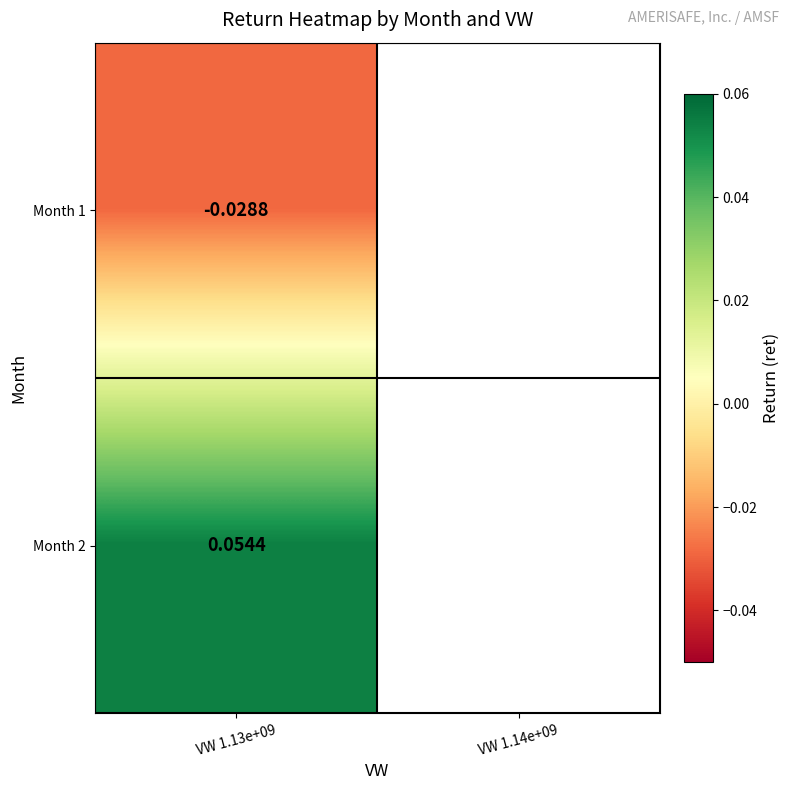

The value at 1 is -0.0. True or false?

False